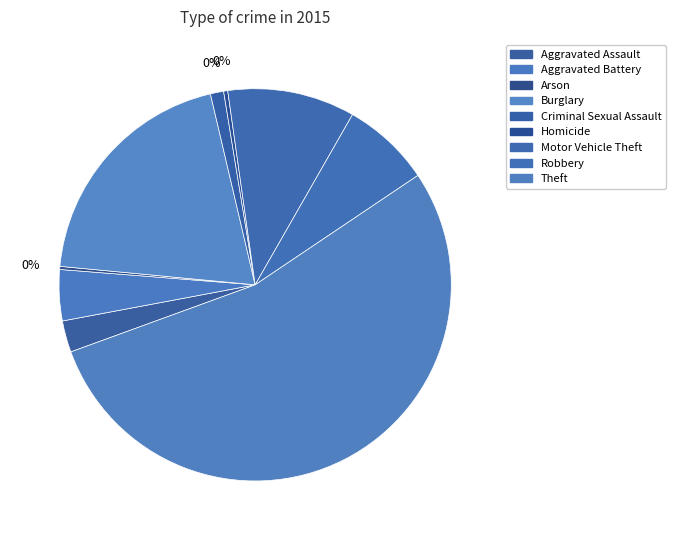

Rank the categories by value from lowest to highest.

Arson, Homicide, Criminal Sexual Assault, Aggravated Assault, Aggravated Battery, Robbery, Motor Vehicle Theft, Burglary, Theft